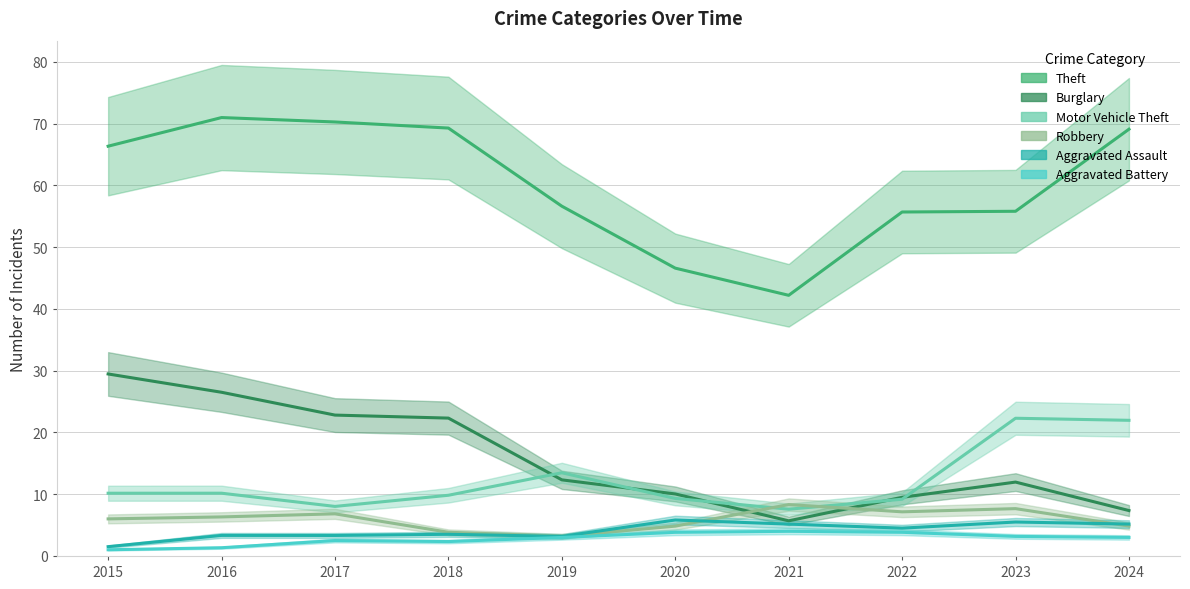

What is the sum of all Robbery values?

59.0